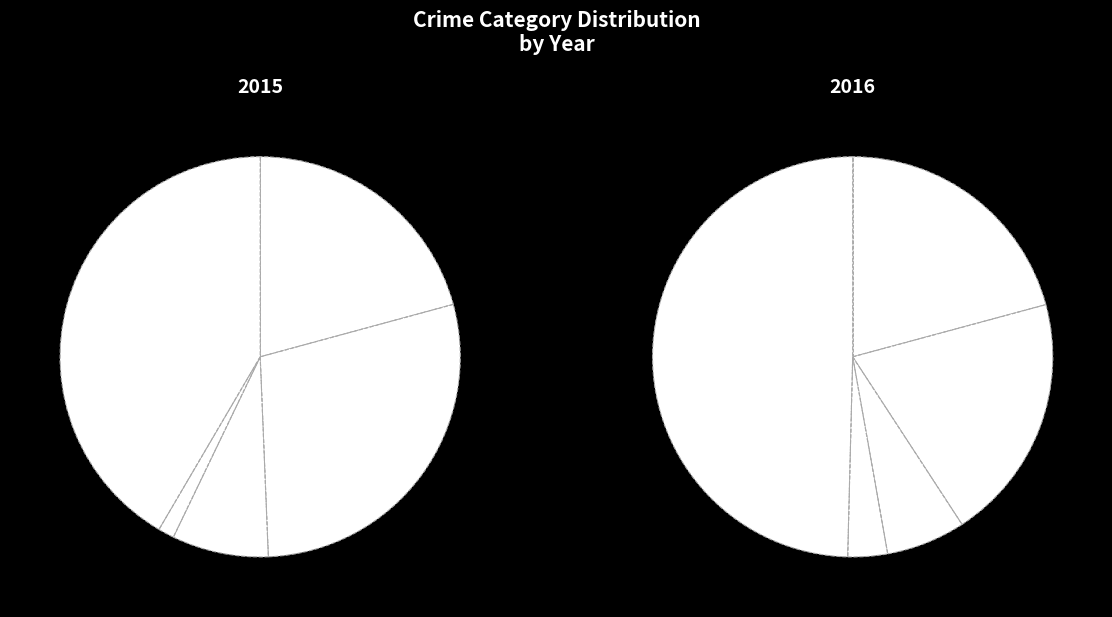

To the nearest percent, what percentage of the pie is Aggravated Battery?

20%